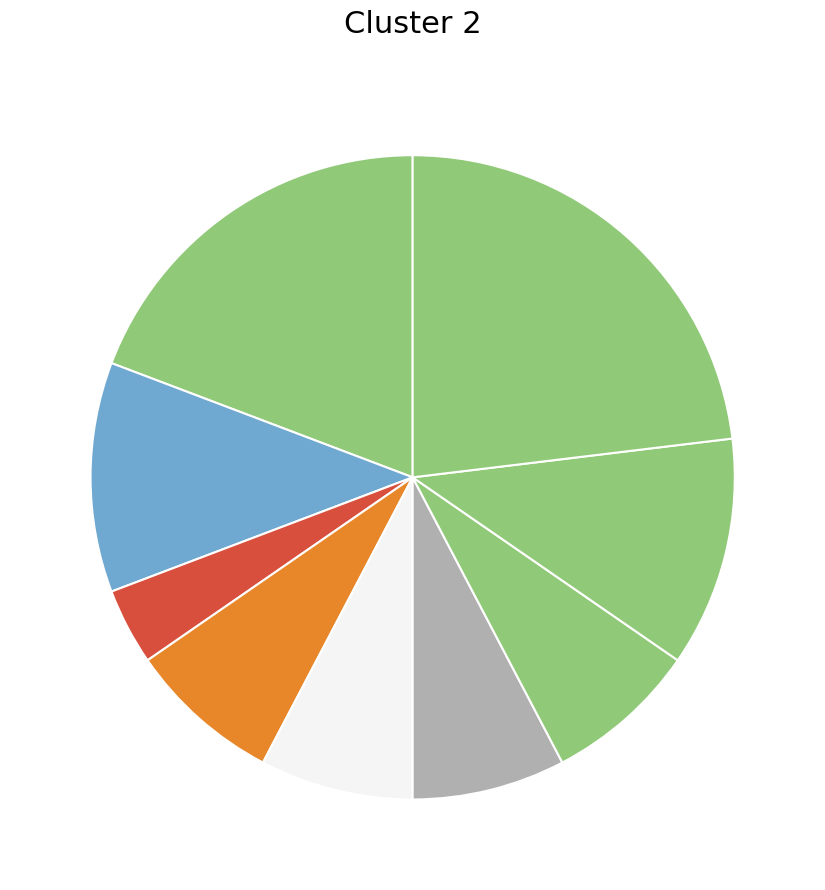

Does any single category account for the majority?

No